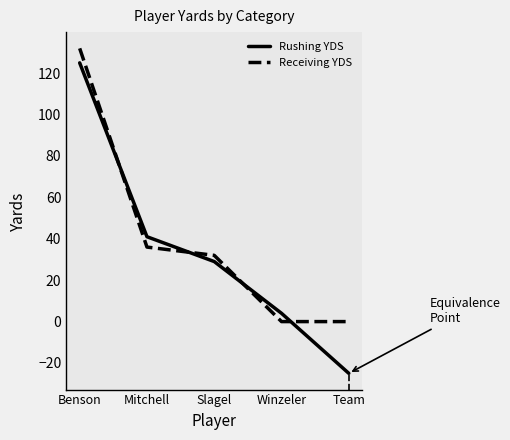

How many intersections are there between Rushing YDS and Receiving YDS?

4